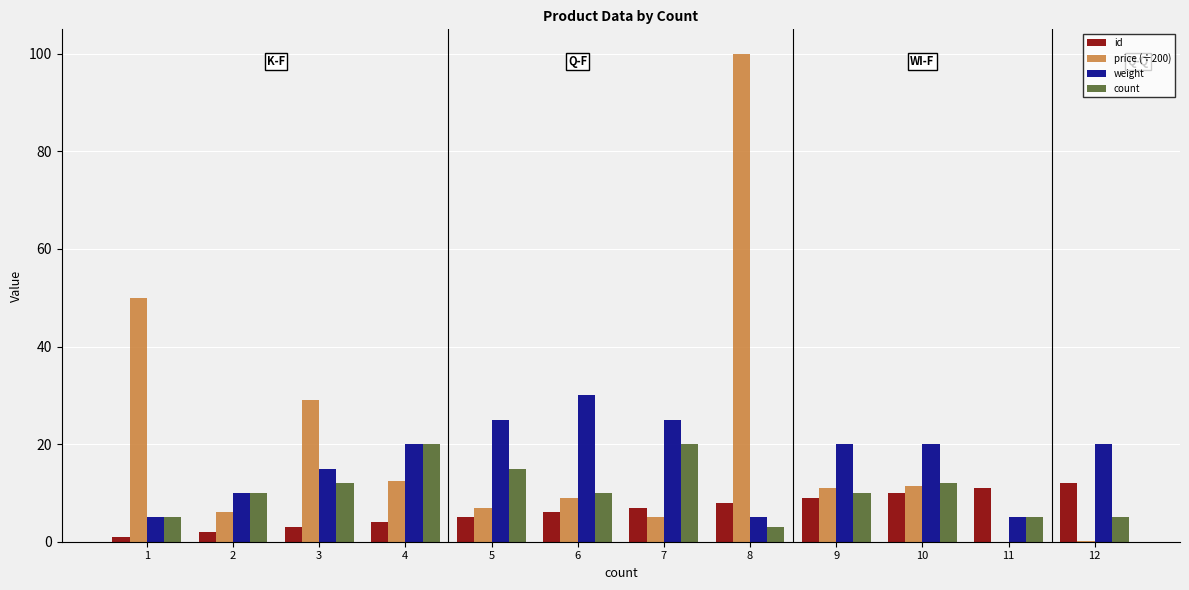

What is the sum of all count values?

127.0